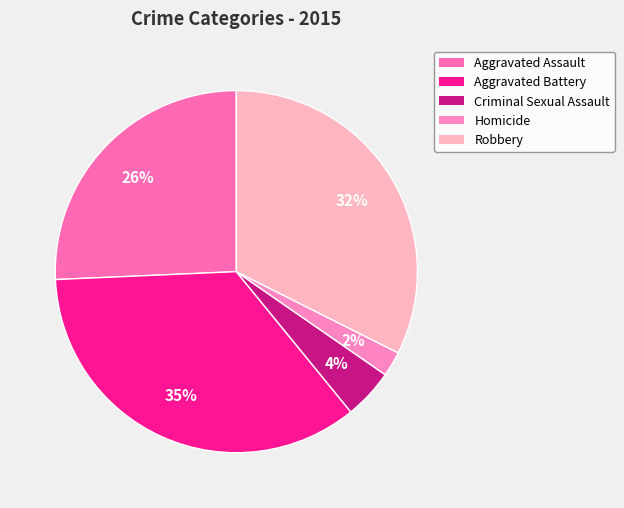

Between Criminal Sexual Assault and Aggravated Battery, which is larger?

Aggravated Battery